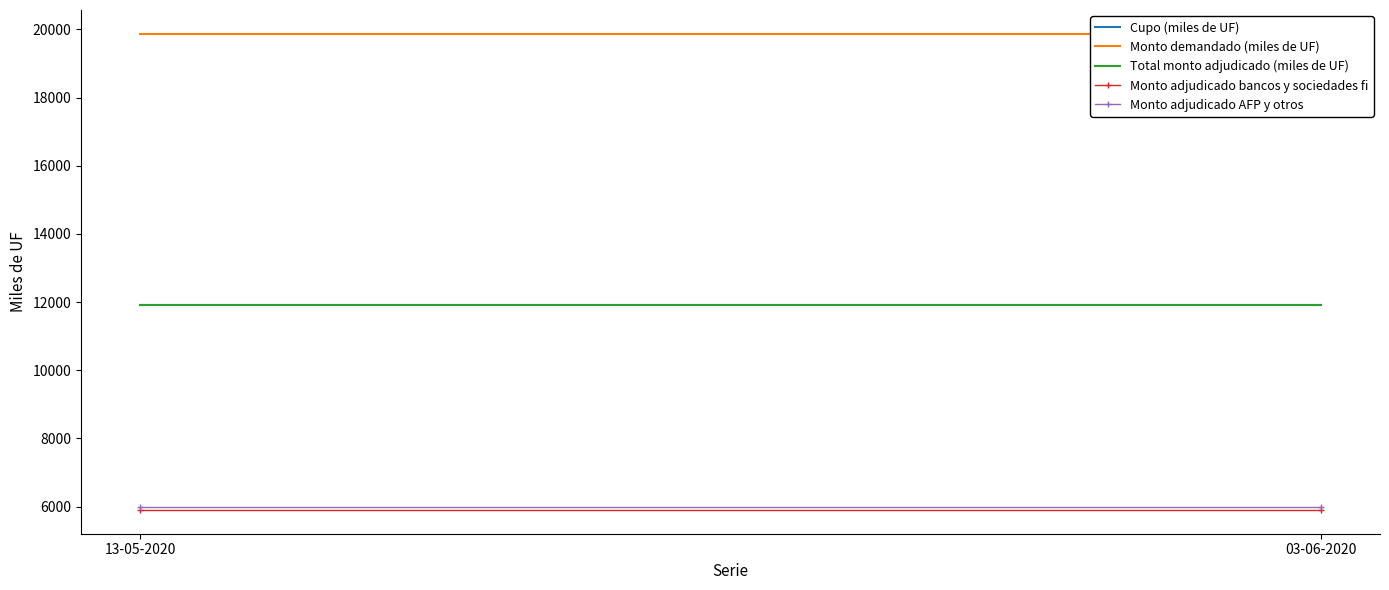

True or false: Monto adjudicado AFP y otros has a value of 1677 at 13-05-2020.

False